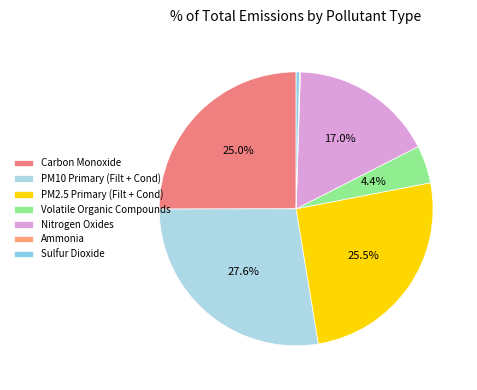

What portion of the pie excludes Volatile Organic Compounds?

95.6%